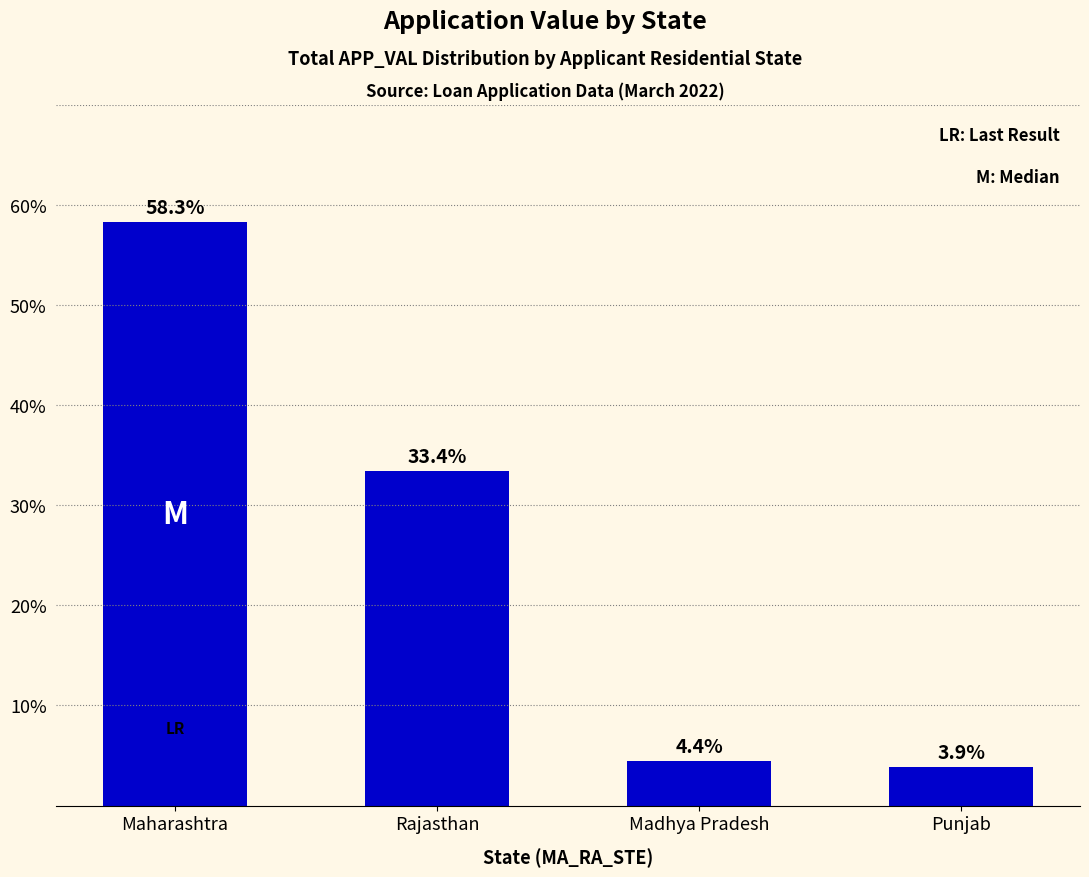

What is the difference between the maximum and minimum values?

54.4